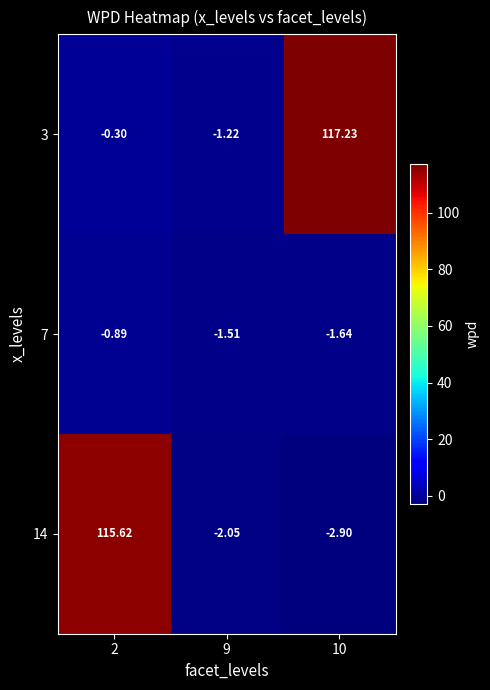

Which series has the largest total across all categories?

3